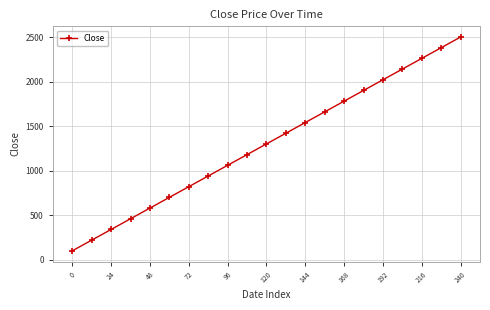

What is the average value?

1300